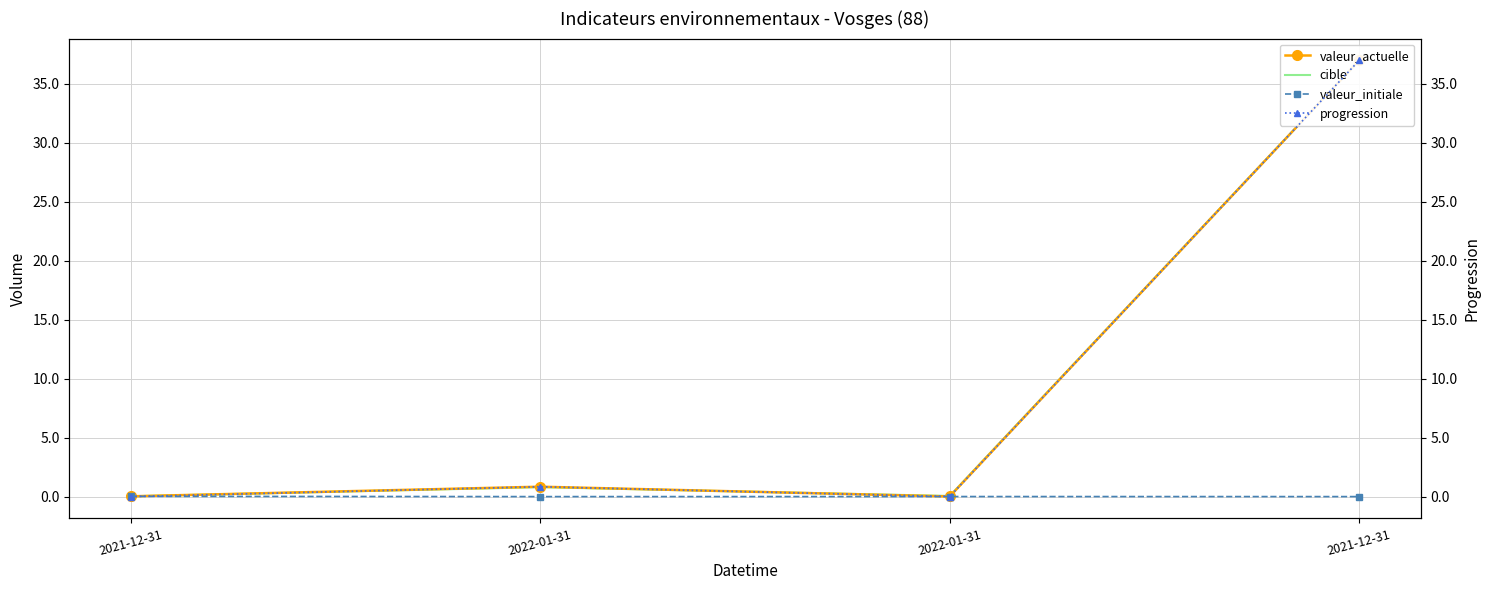

Where is cible nearest to the value 18?

2022-01-31